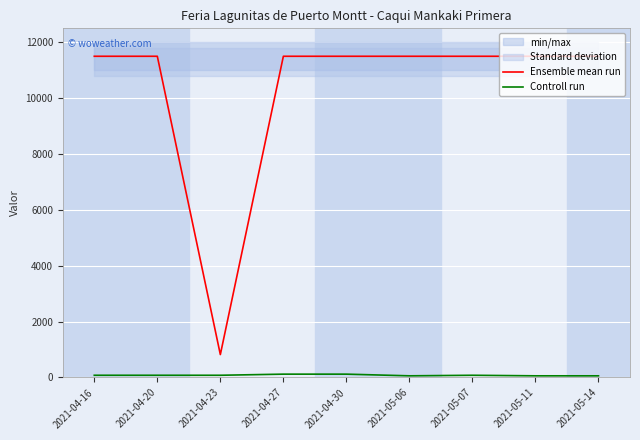

True or false: Ensemble mean run has a value of 17347 at 2021-05-07.

False